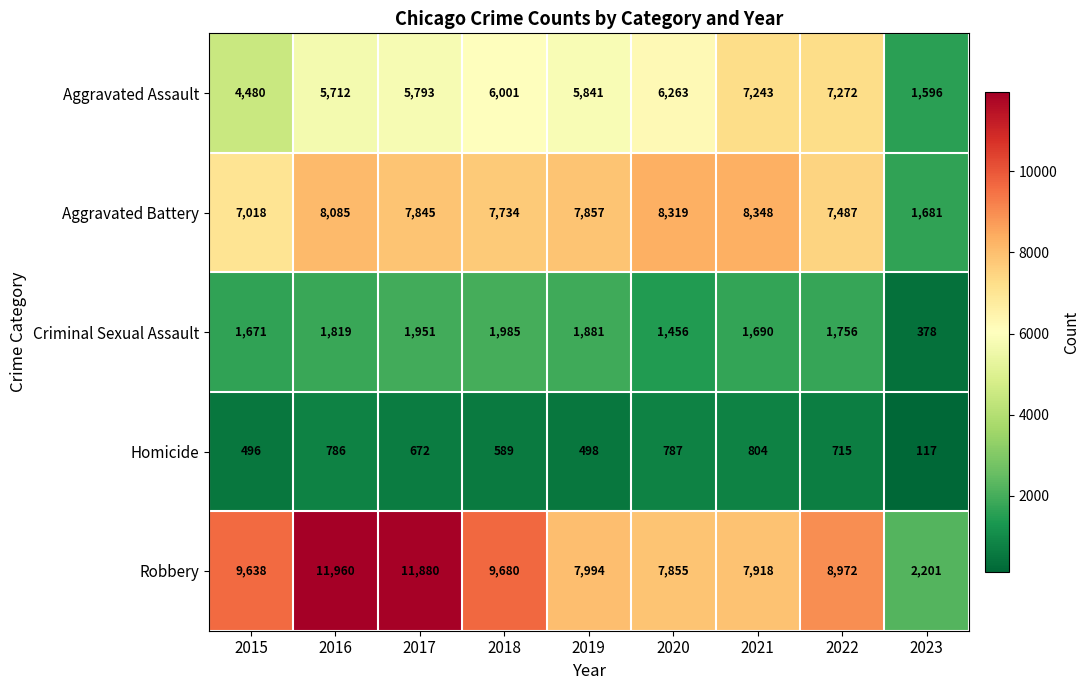

Read the Homicide value at 2020, to the nearest 100.

800